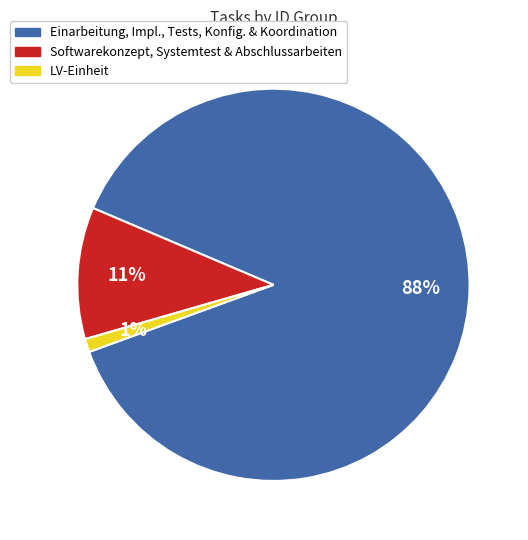

Is there a majority slice in this chart?

Yes